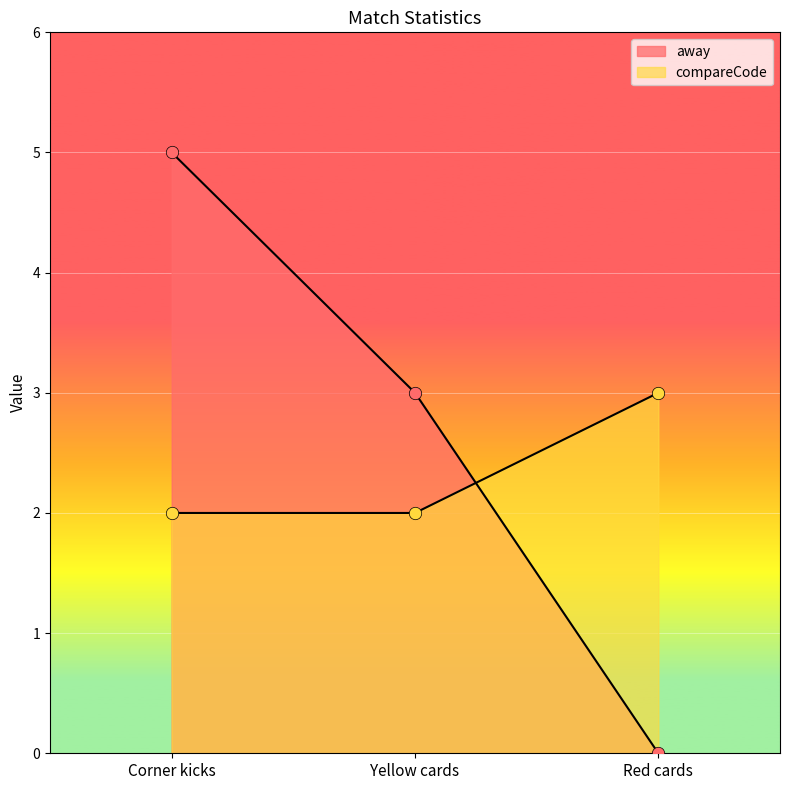

Which series has the largest total across all categories?

away